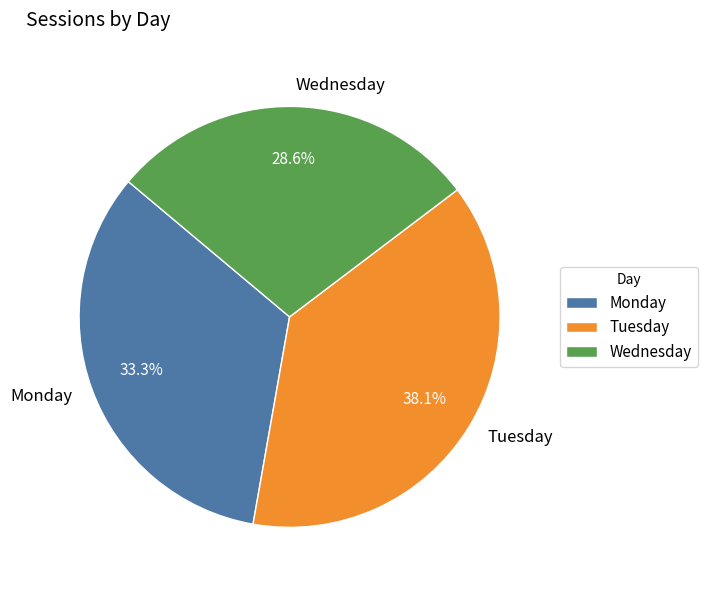

To the nearest percent, what percentage of the pie is Monday?

33%